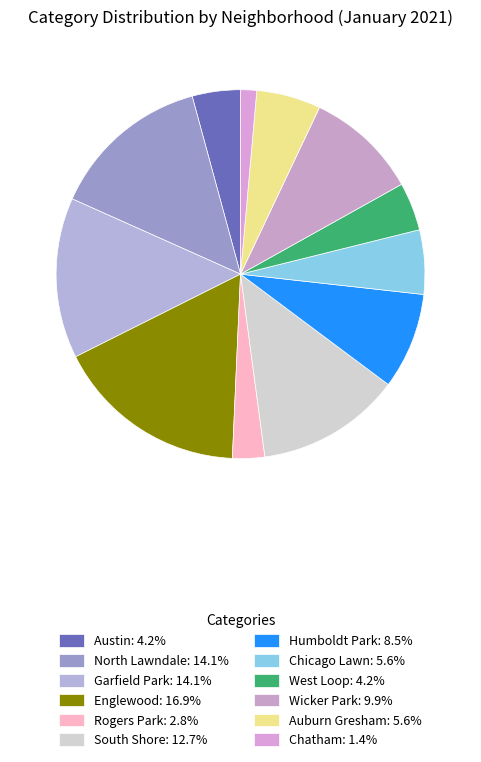

How many slices are in this pie chart?

12